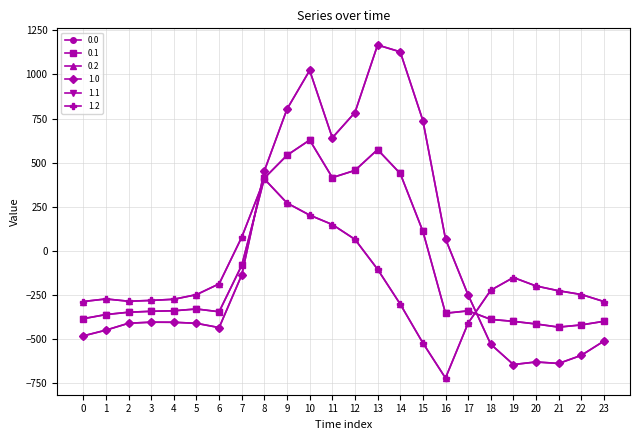

At which label does 0.1 first exceed -340?

4